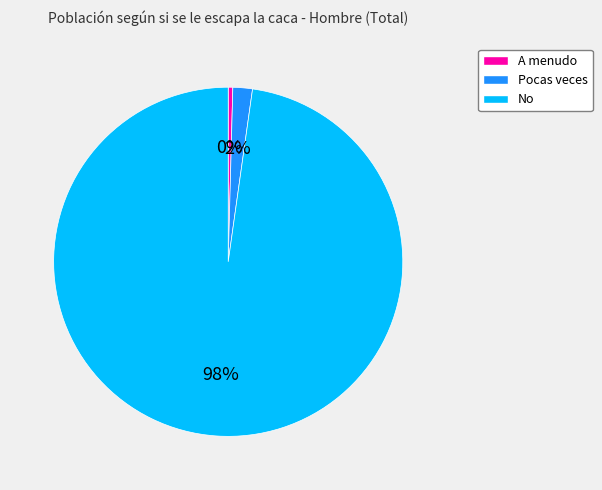

Does A menudo account for over 50% of the chart?

No